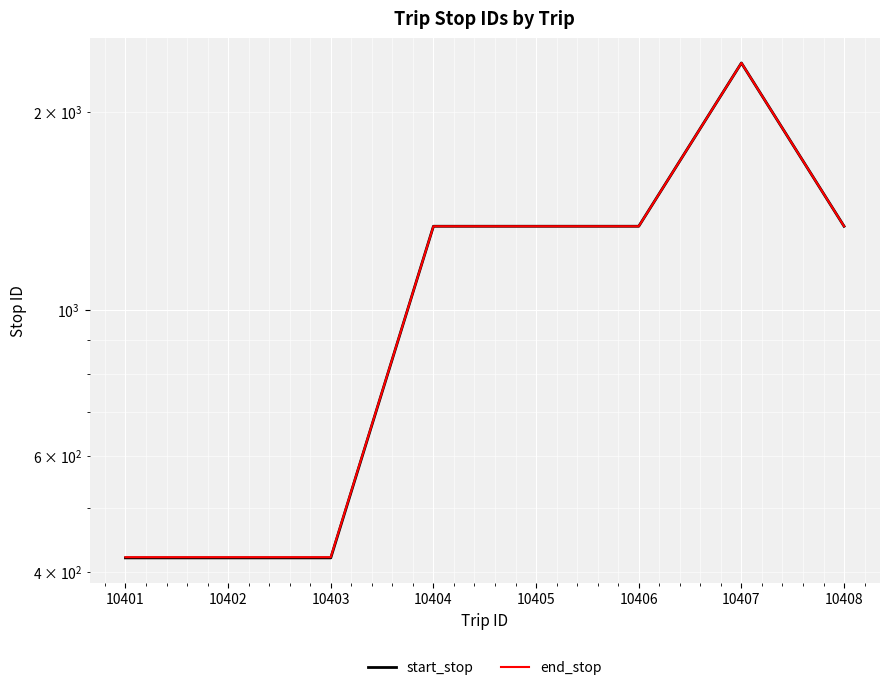

How many values in the start_stop series are below 1341?

3